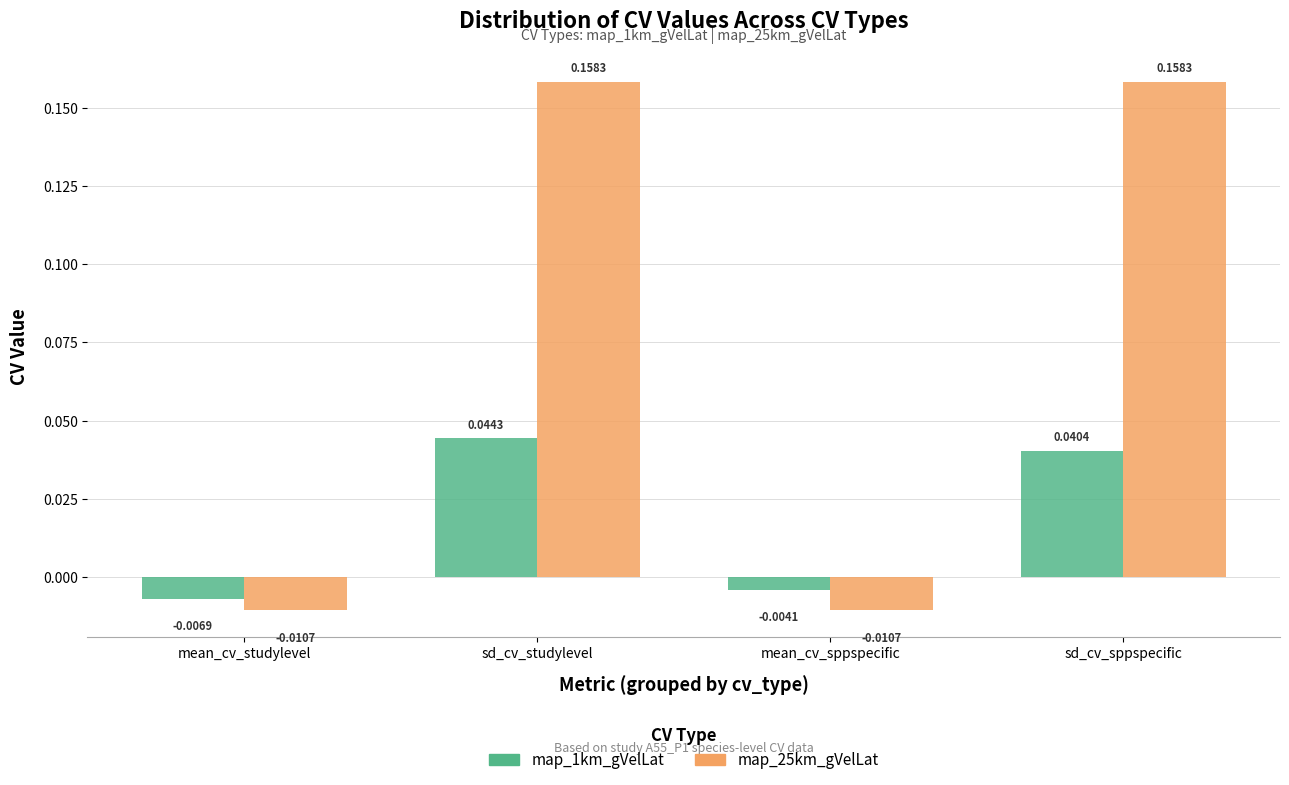

Is it true that map_25km_gVelLat equals 0.3 at sd_cv_sppspecific?

False